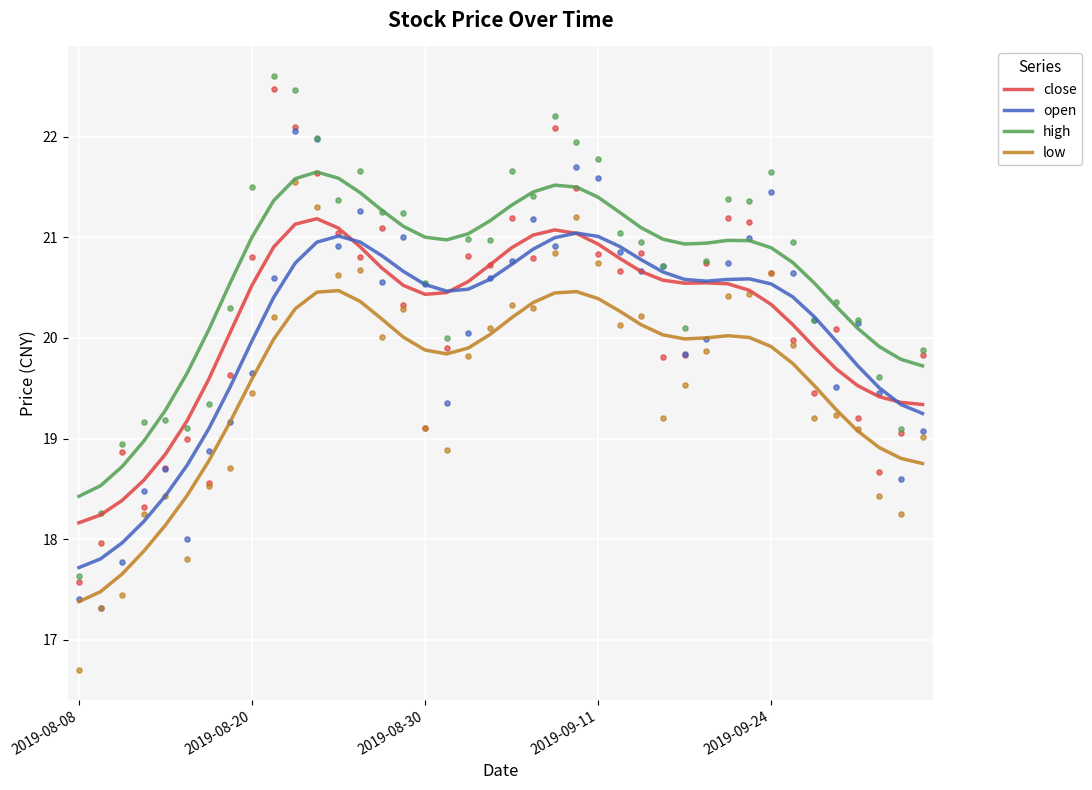

Which series has the widest spread of Y values?

open